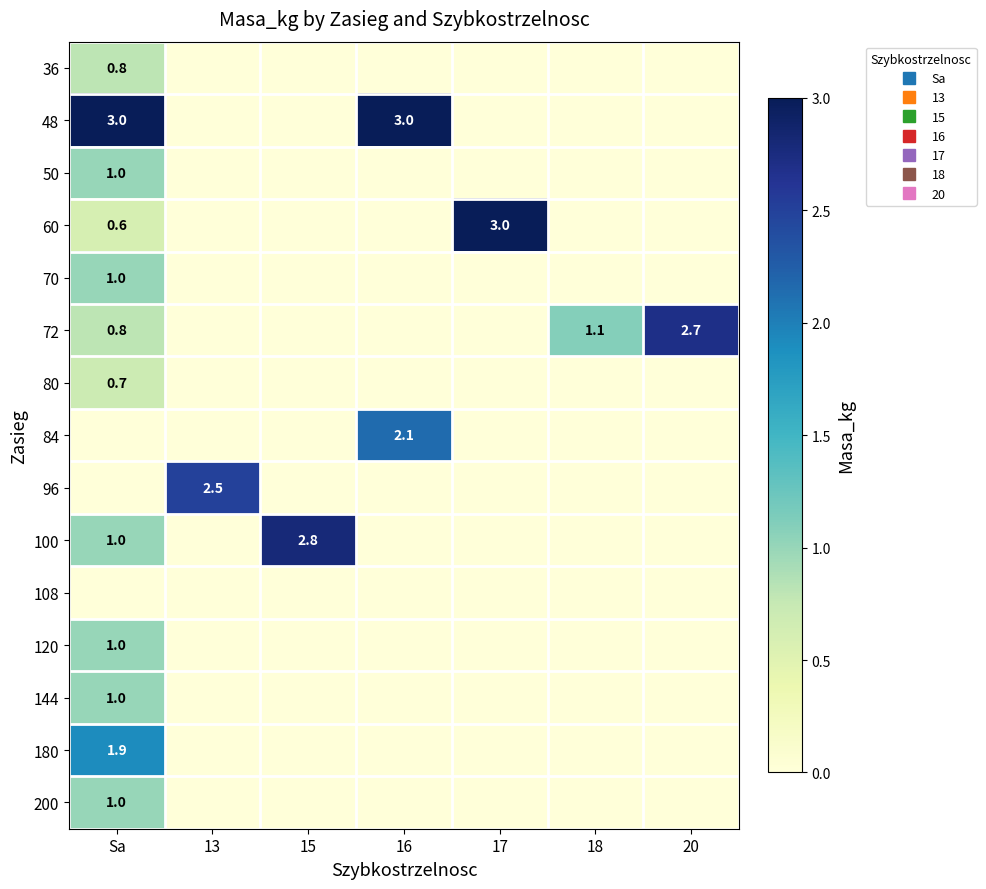

What is the difference between the highest and lowest values at 17?

3.0